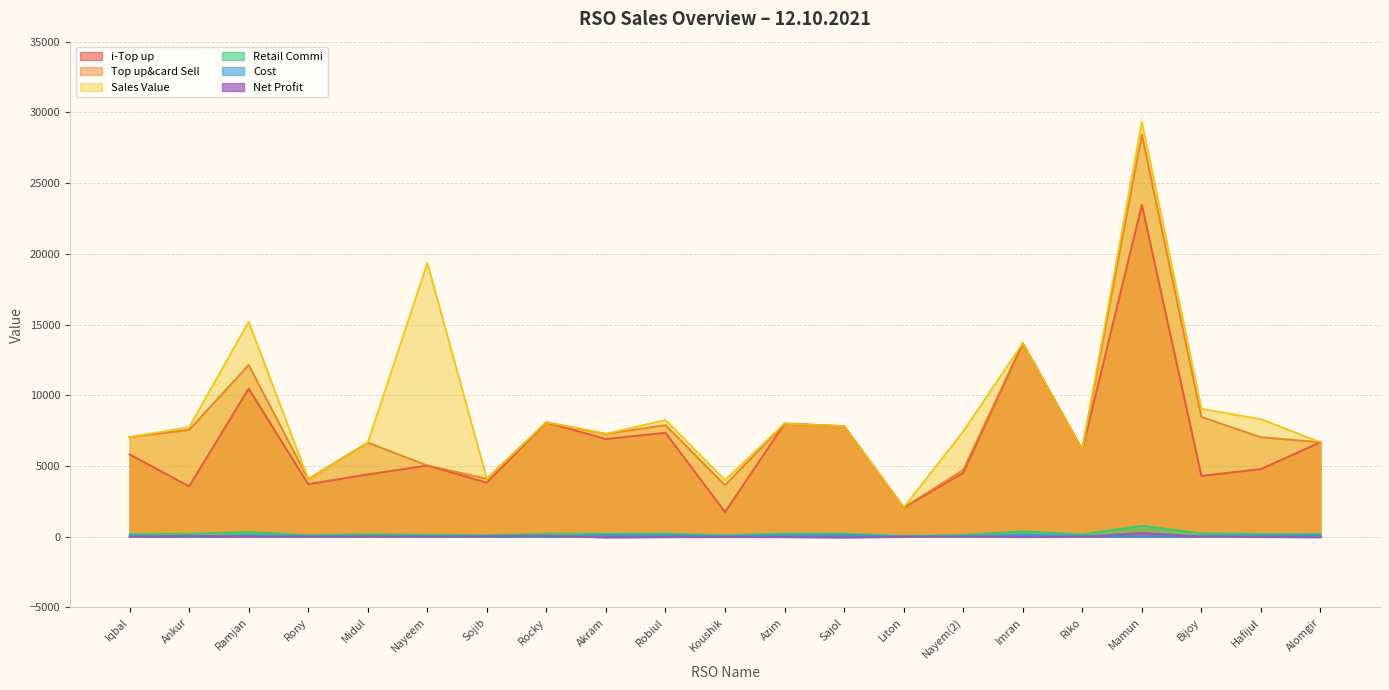

What is the difference between the Net Profit values at Nayem(2) and Imran?

45.0